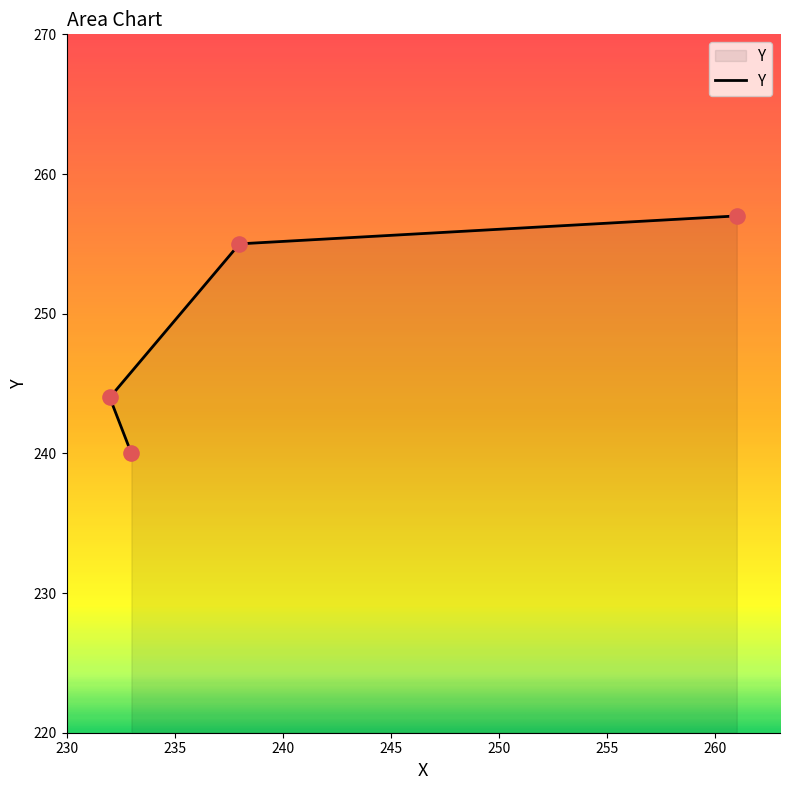

Approximately how many times larger is the value at 233 compared to 238?

0.9